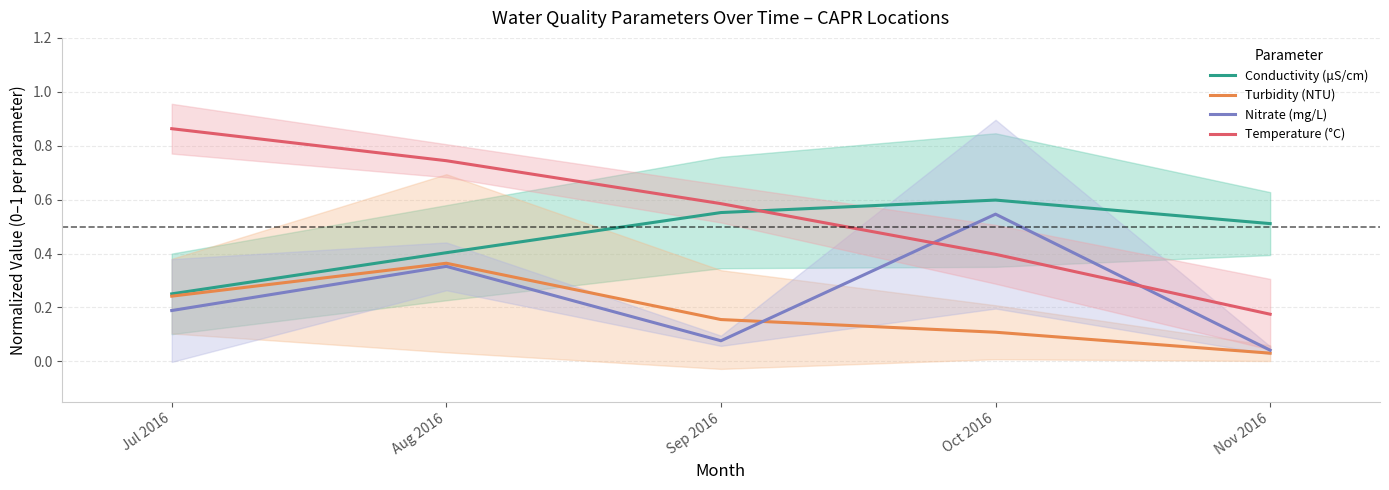

Is the value of Conductivity (μS/cm) at Jul 2016 greater than the value of Nitrate (mg/L) at Sep 2016?

Yes